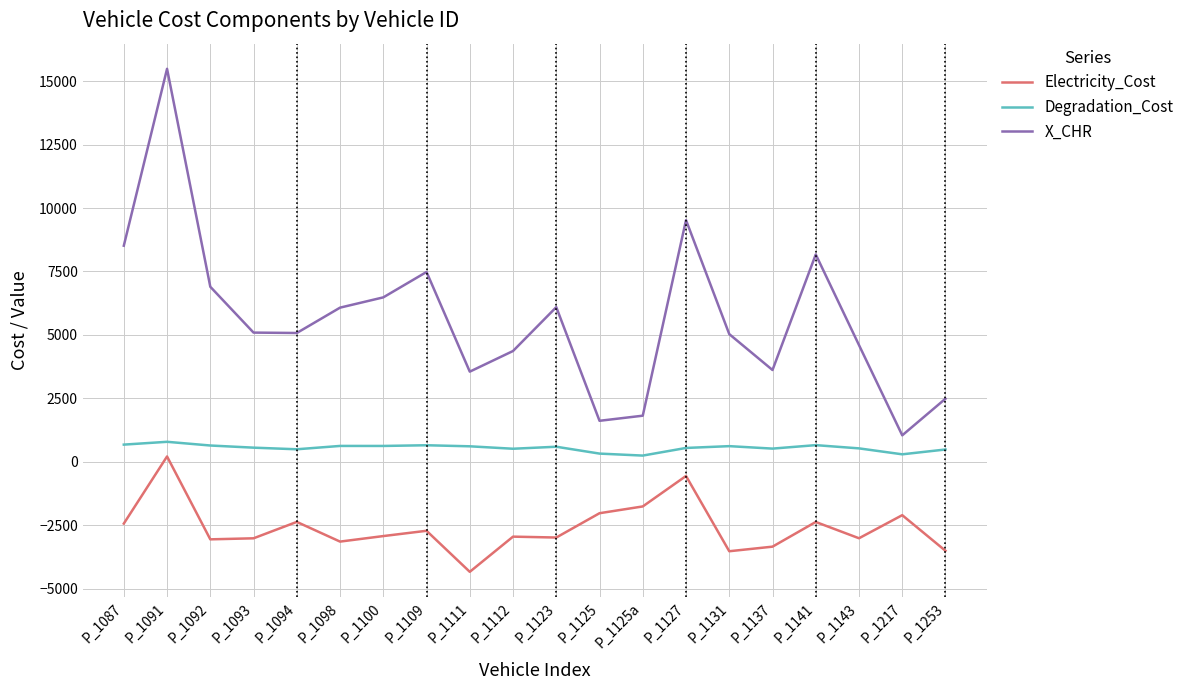

Is this an area chart (filled region under the line)?

No